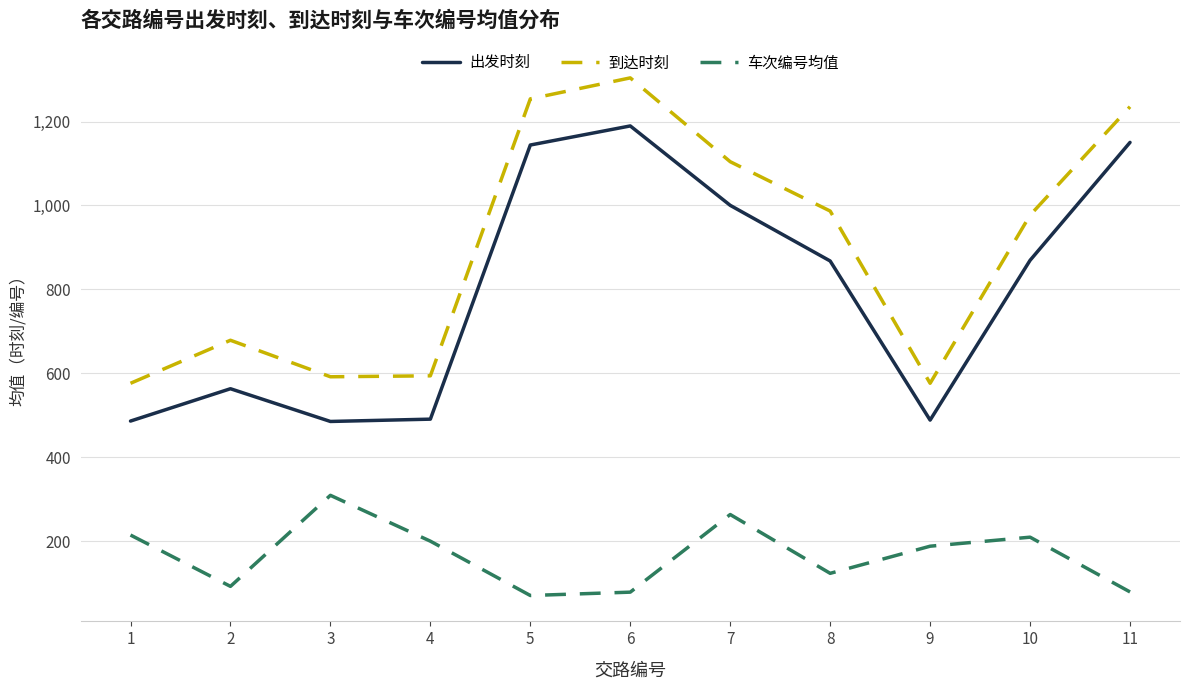

At which label does 车次编号均值 first exceed 188?

1